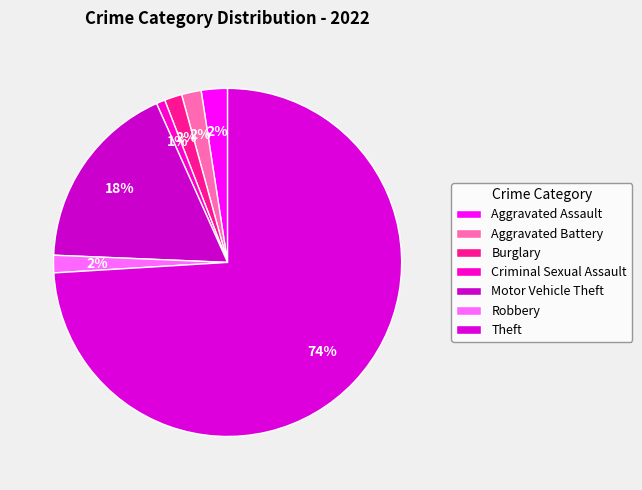

What is the total percentage of Criminal Sexual Assault and Theft?

74.8%